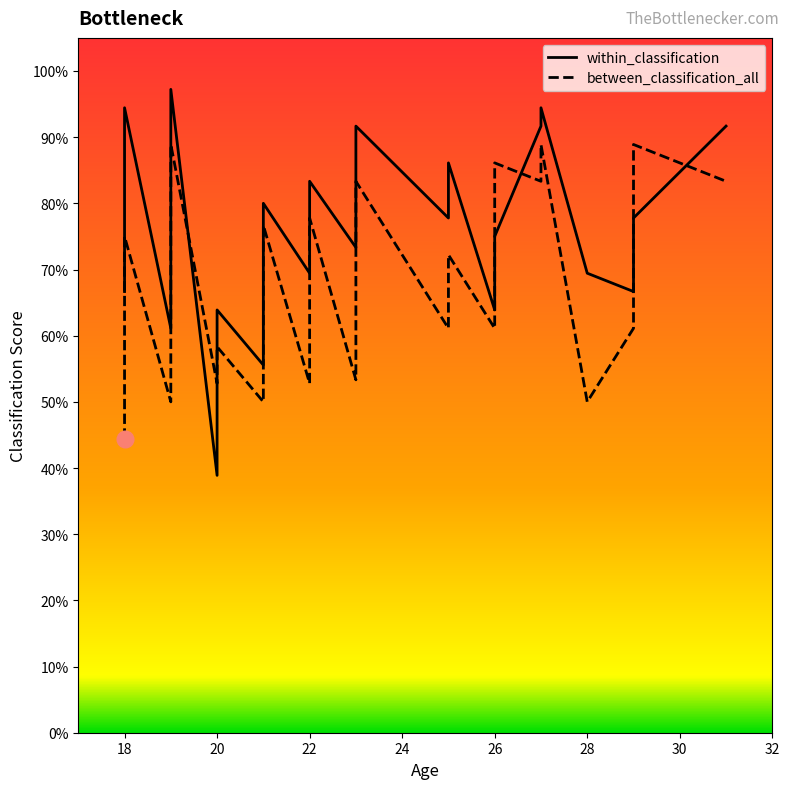

At 21, list the series in order from largest to smallest.

within_classification, between_classification_all